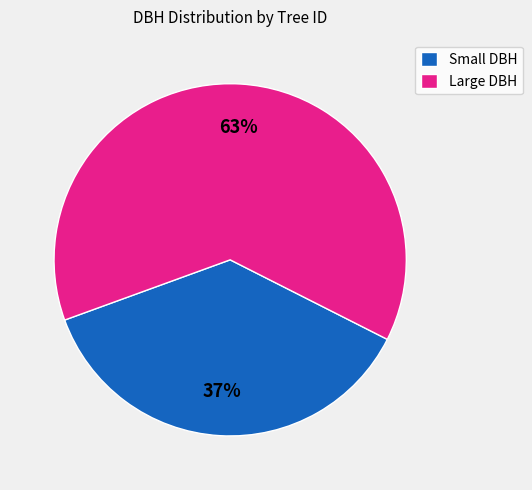

To the nearest percent, what is the average slice percentage?

50%